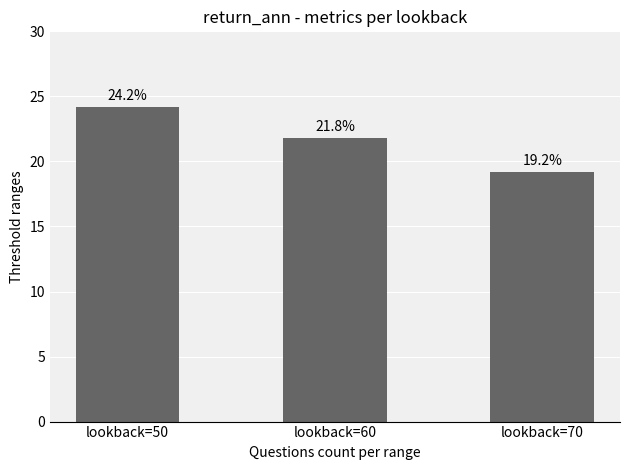

Read the value at lookback=50.

24.2